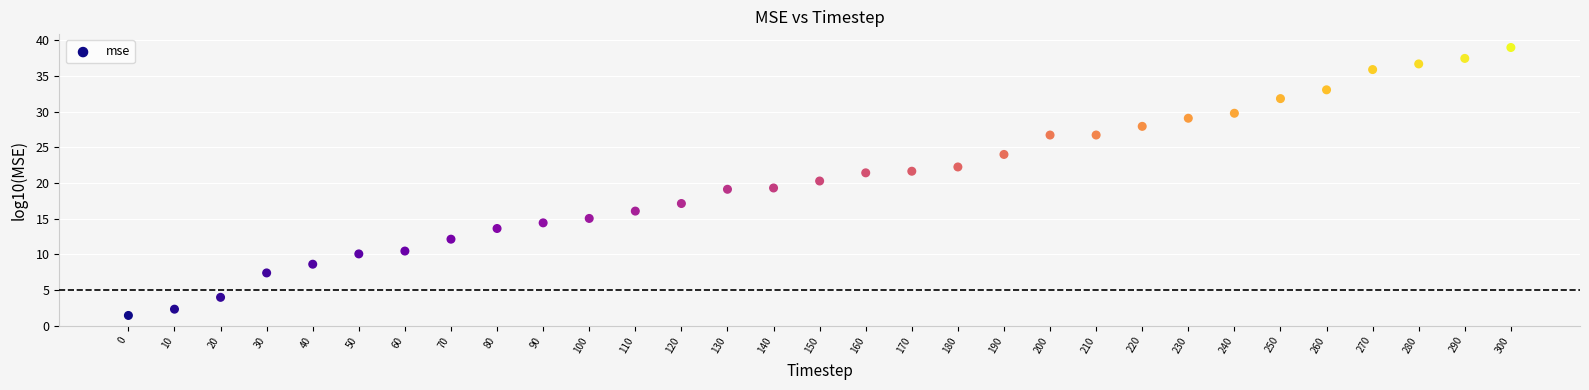

What is the range of Y values (max minus min)?

37.5